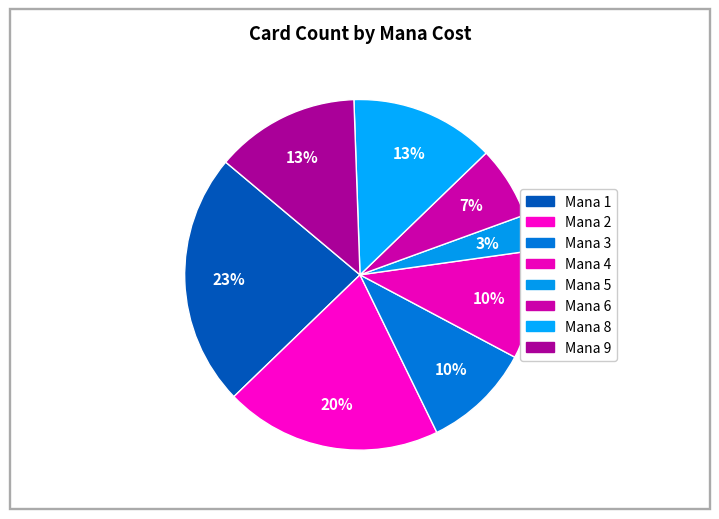

How many segments does this pie chart have?

8